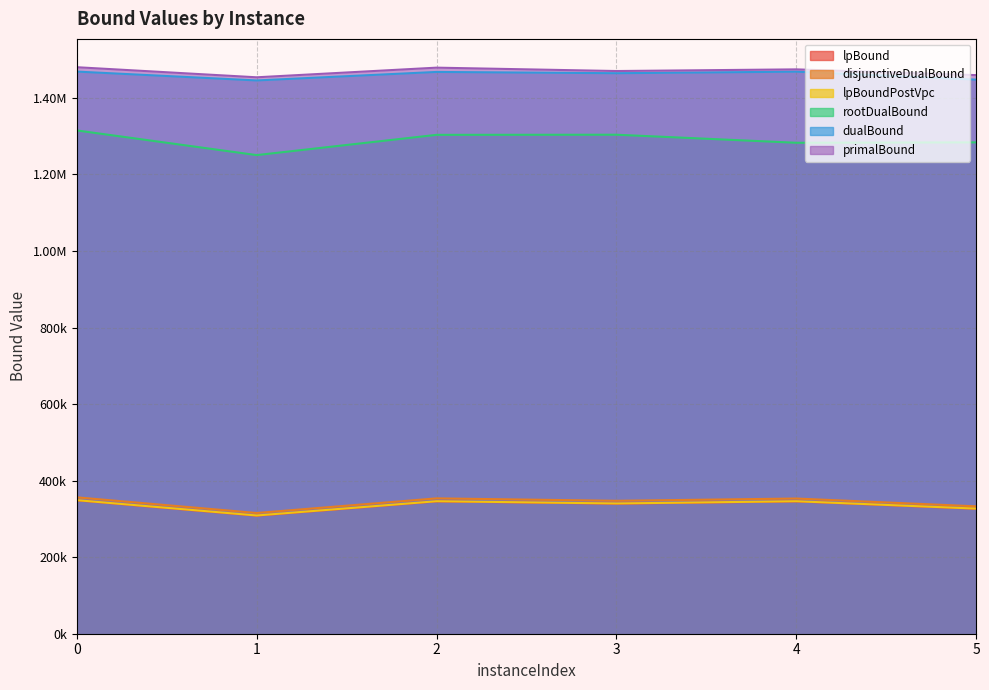

At 0, list the series in order from smallest to largest.

lpBound, lpBoundPostVpc, disjunctiveDualBound, rootDualBound, dualBound, primalBound